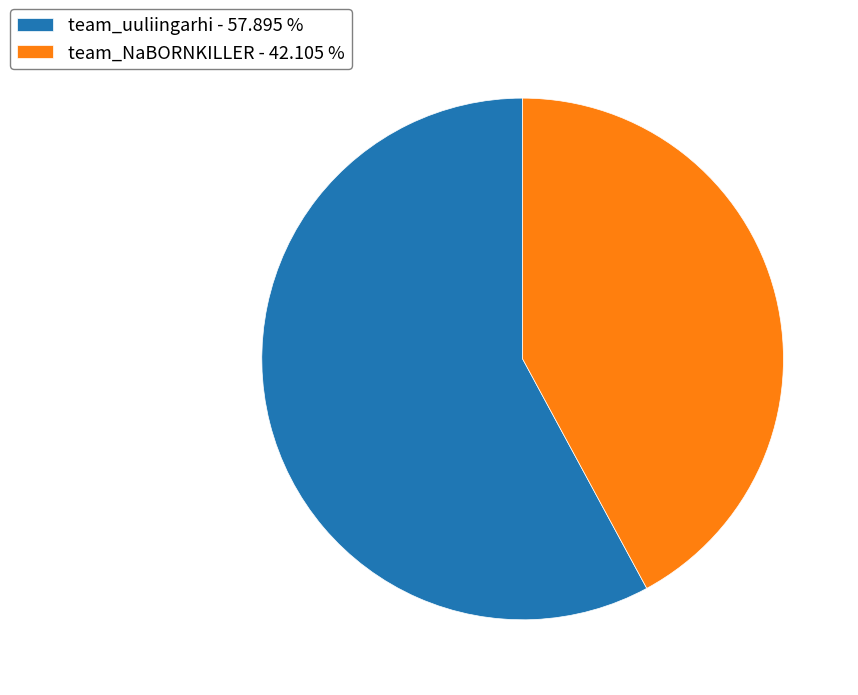

Does any single category account for the majority?

Yes